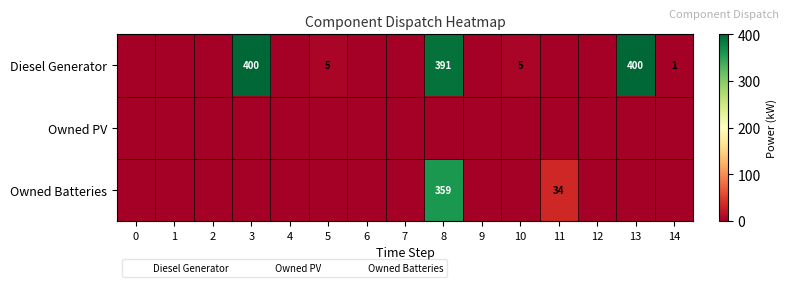

How many values in the Owned Batteries series exceed 0?

2